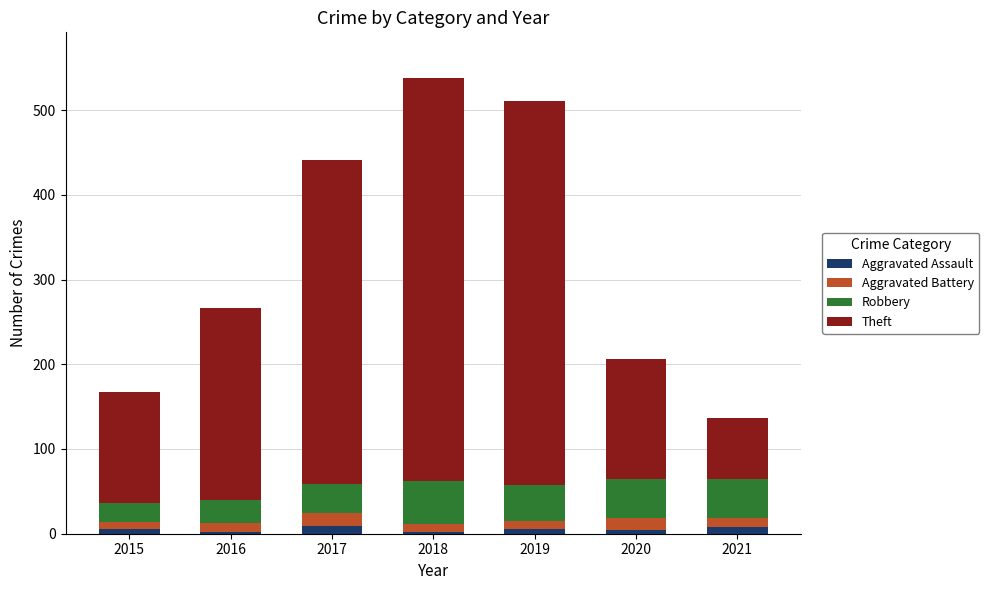

Are the bars grouped side by side (vs. stacked)?

No